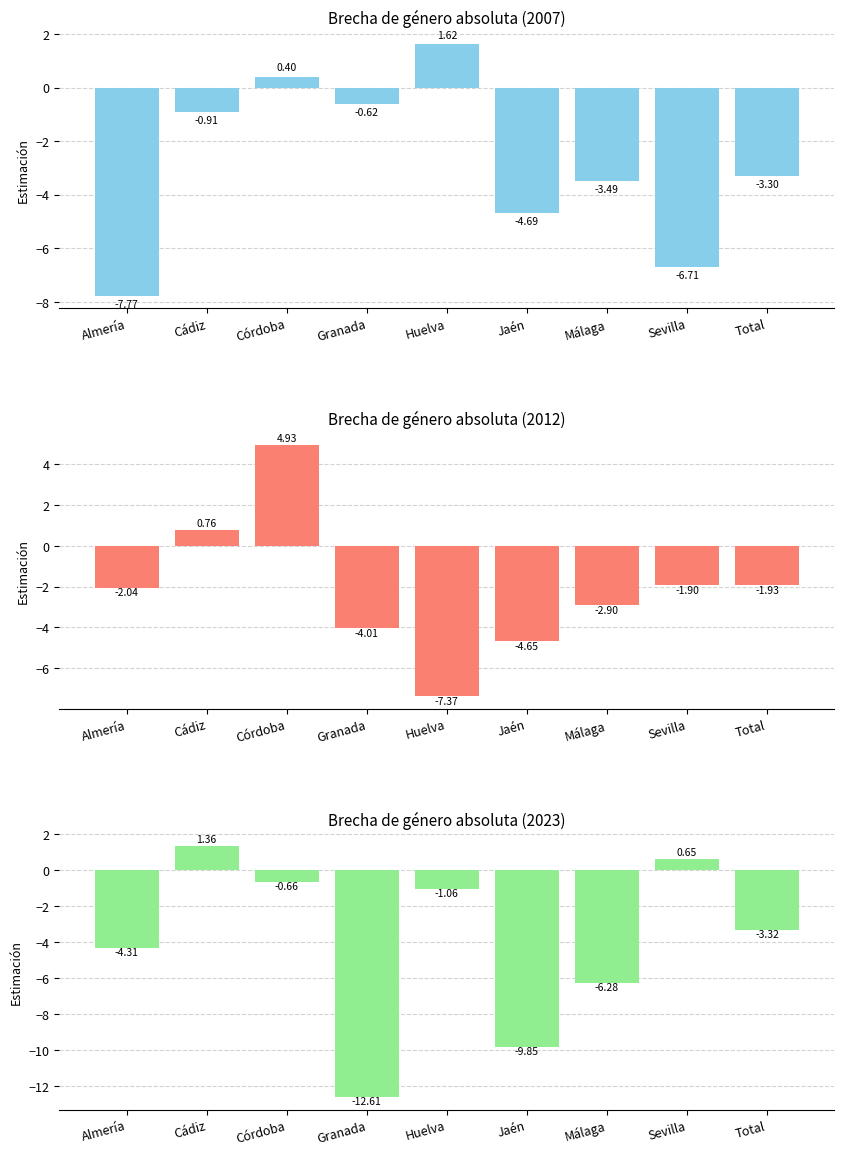

At which label does 2007 first exceed -3?

Cádiz